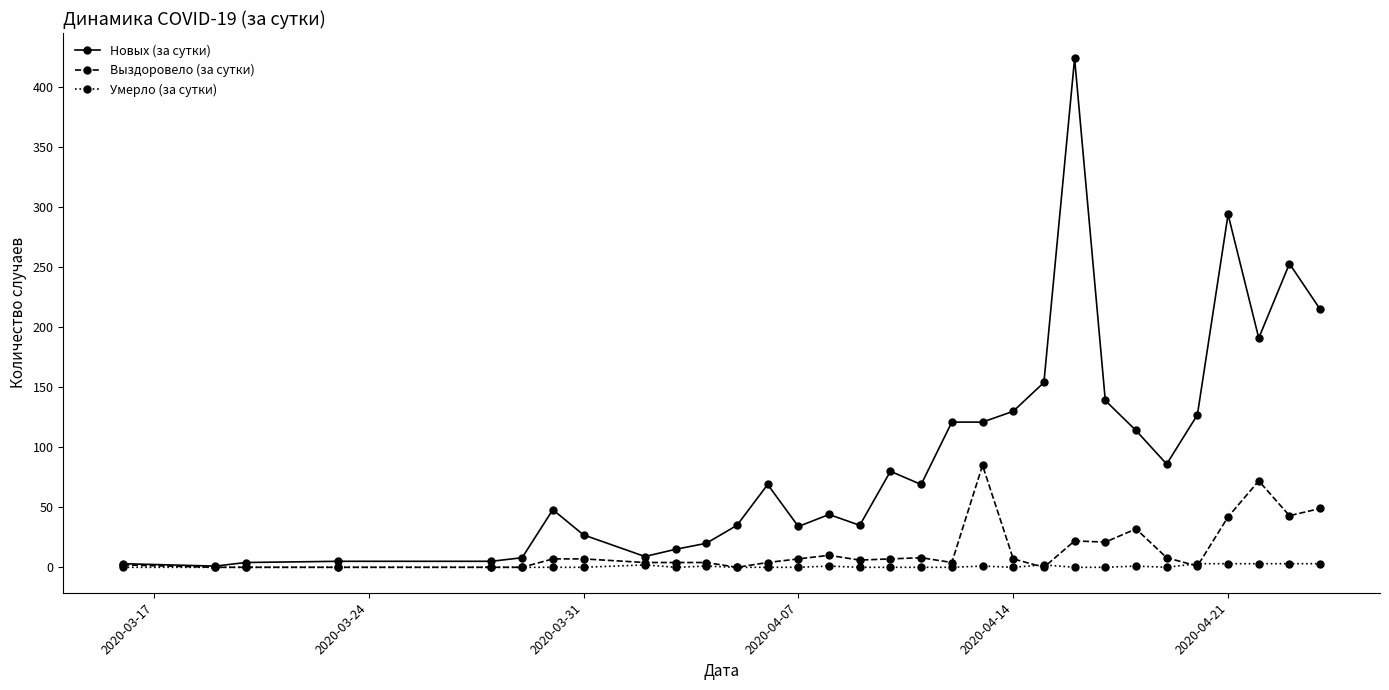

What is the sum of all Новых (за сутки) values?

2880